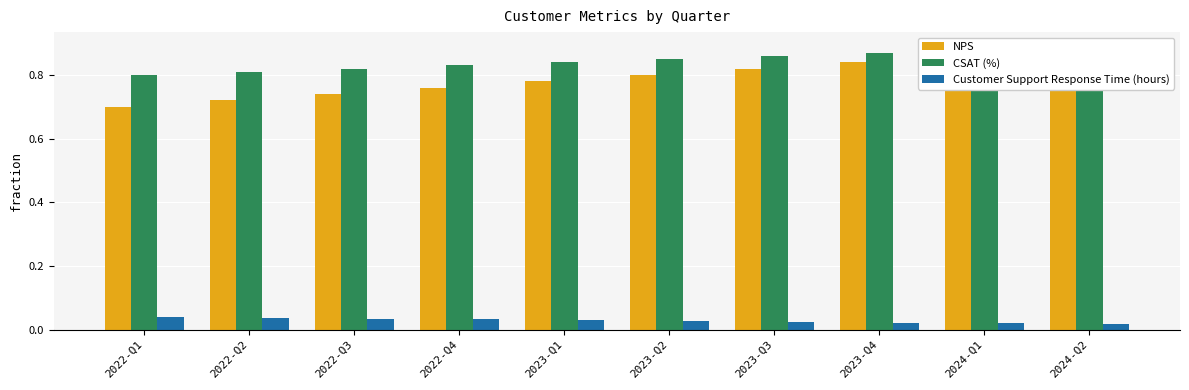

What are all the series names shown in the legend?

NPS, CSAT (%), Customer Support Response Time (hours)